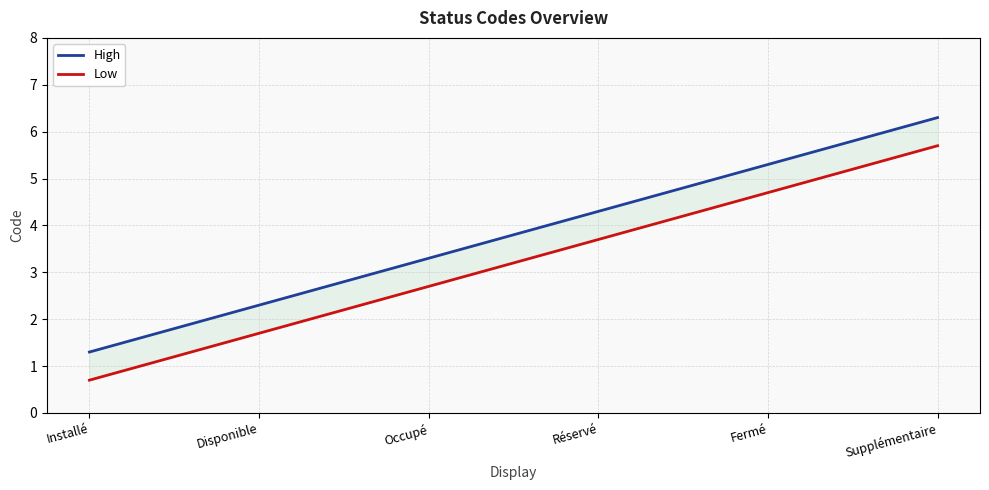

Reading left to right, list all the values displayed in this chart.

High: Installé=1.3	Disponible=2.3	Occupé=3.3	Réservé=4.3	Fermé=5.3	Supplémentaire=6.3
Low: Installé=0.7	Disponible=1.7	Occupé=2.7	Réservé=3.7	Fermé=4.7	Supplémentaire=5.7